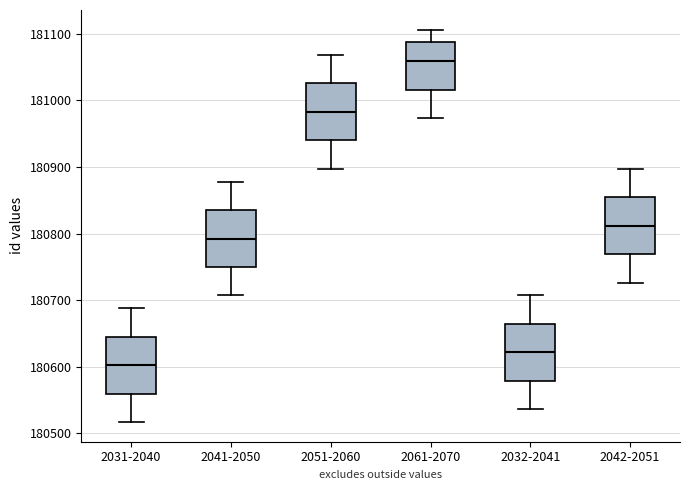

Which box's median line is the lowest?

2031-2040